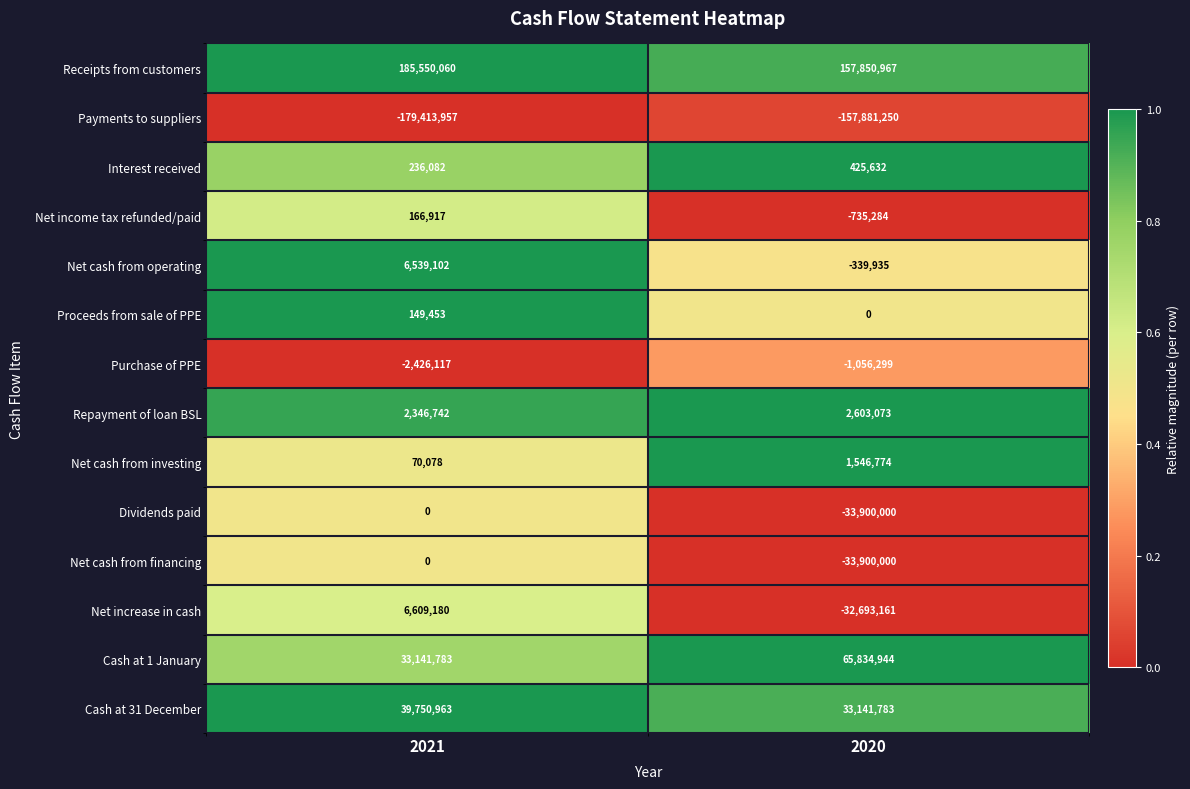

What is the smallest value displayed?

-179413957